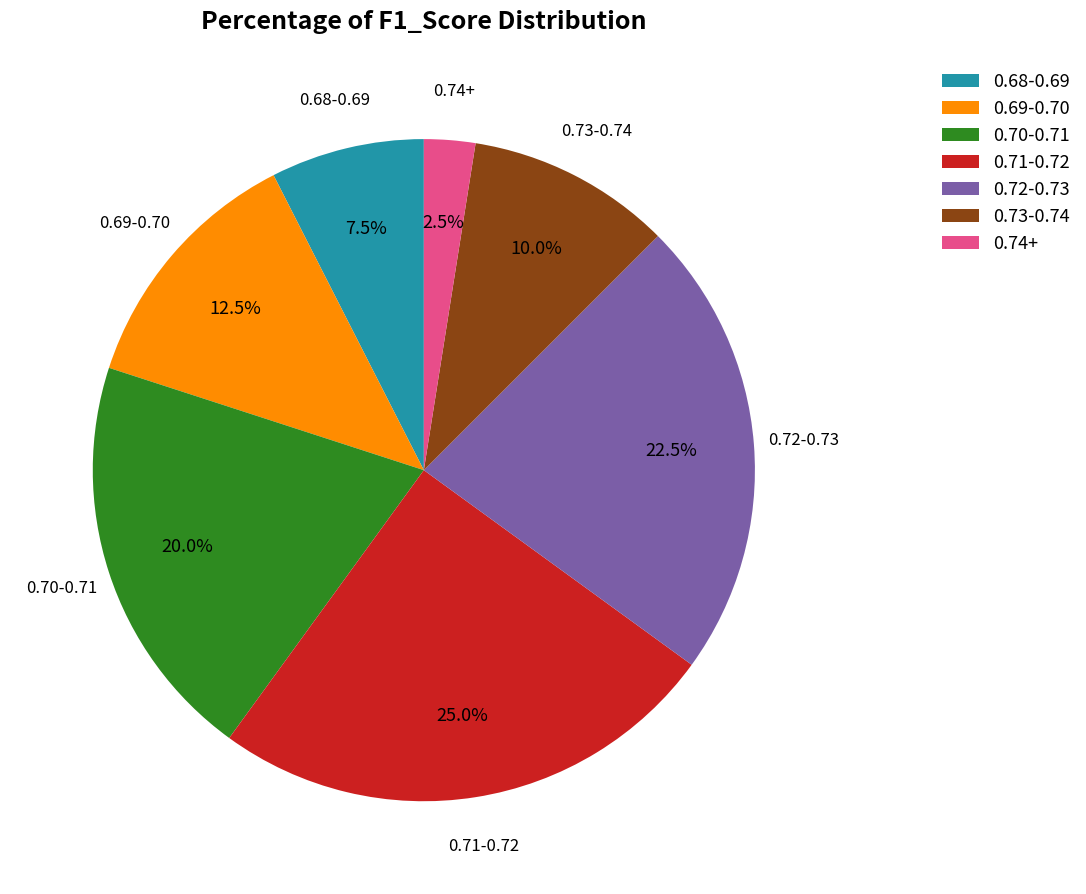

Between 0.68-0.69 and 0.70-0.71, which is larger?

0.70-0.71